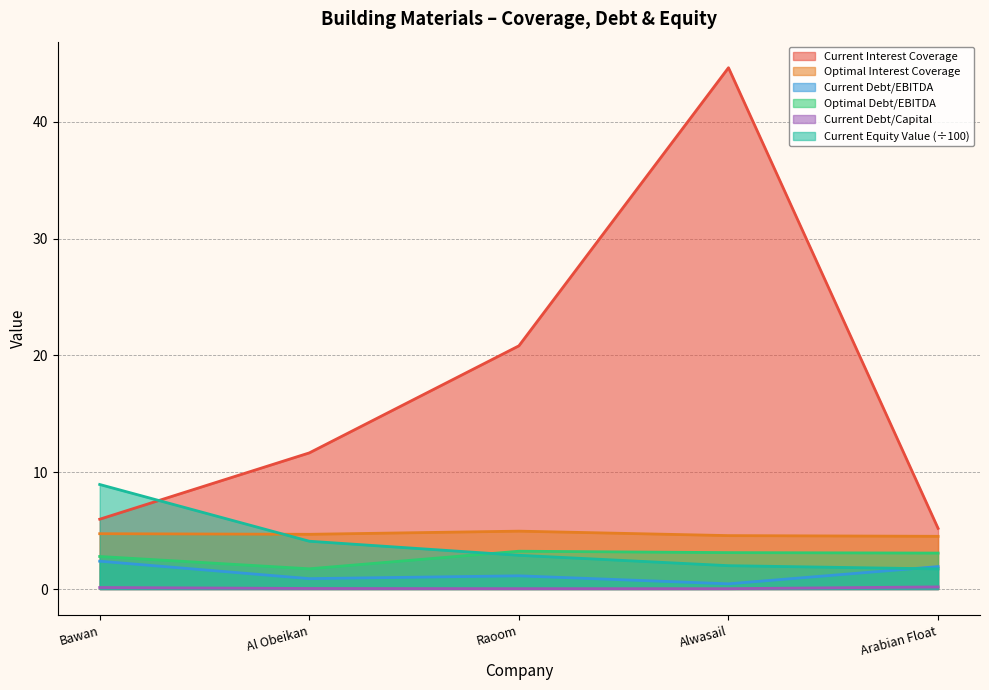

What is the difference between the second highest and second lowest values in the current_equity_value series?

2.1